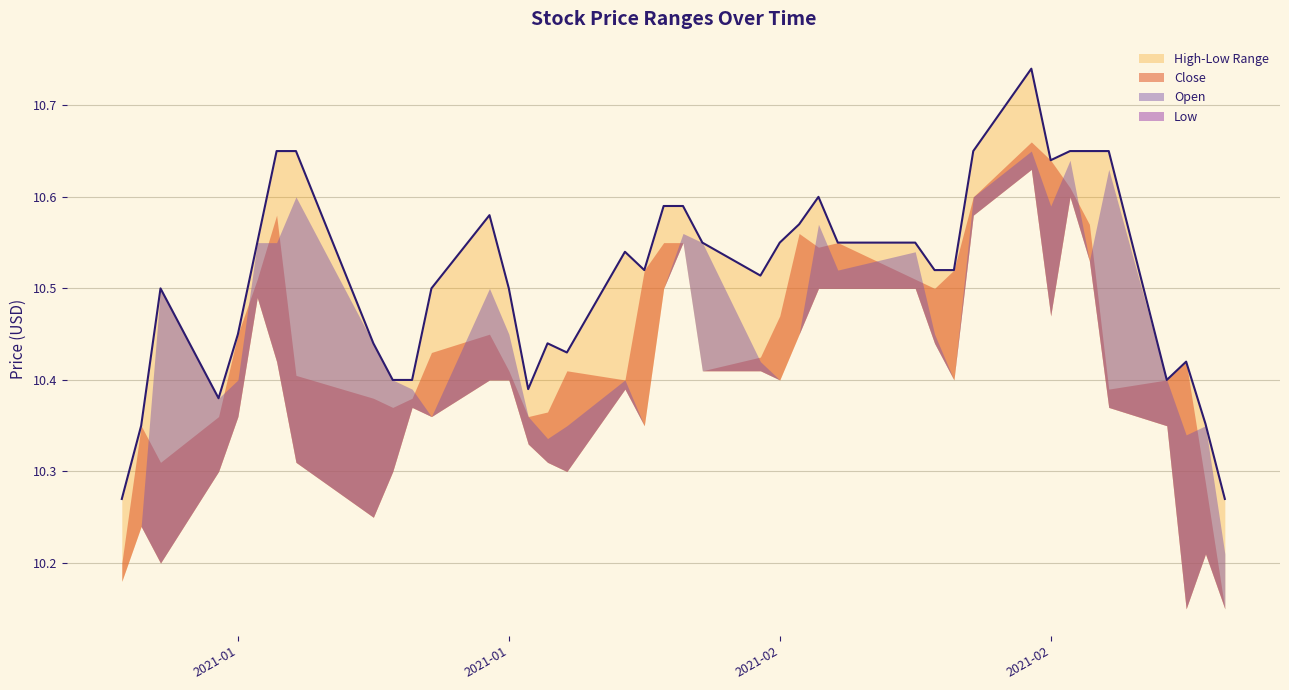

Which series has the largest total across all categories?

High